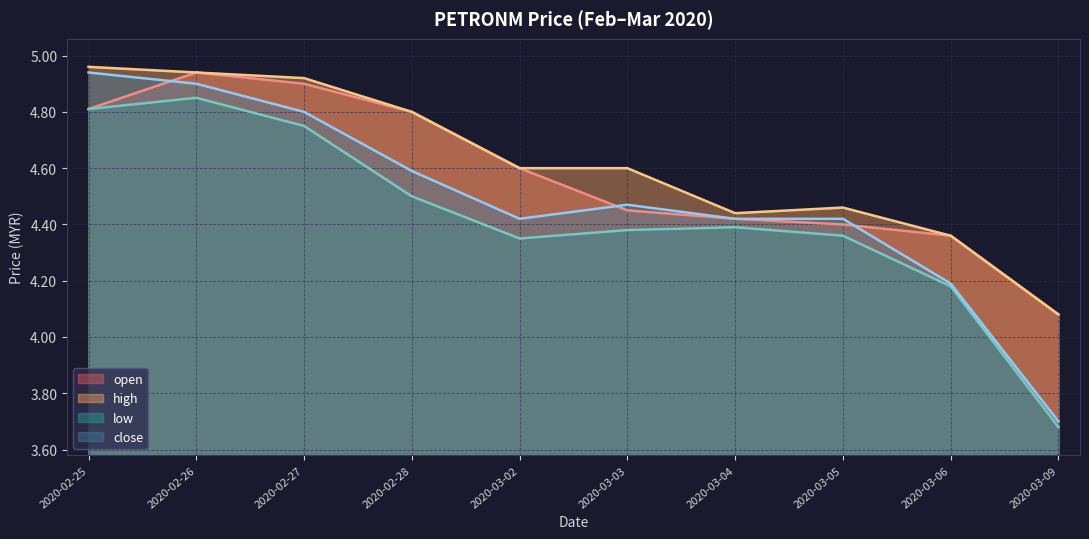

What is the label of the 3rd point from the left?

2020-02-27